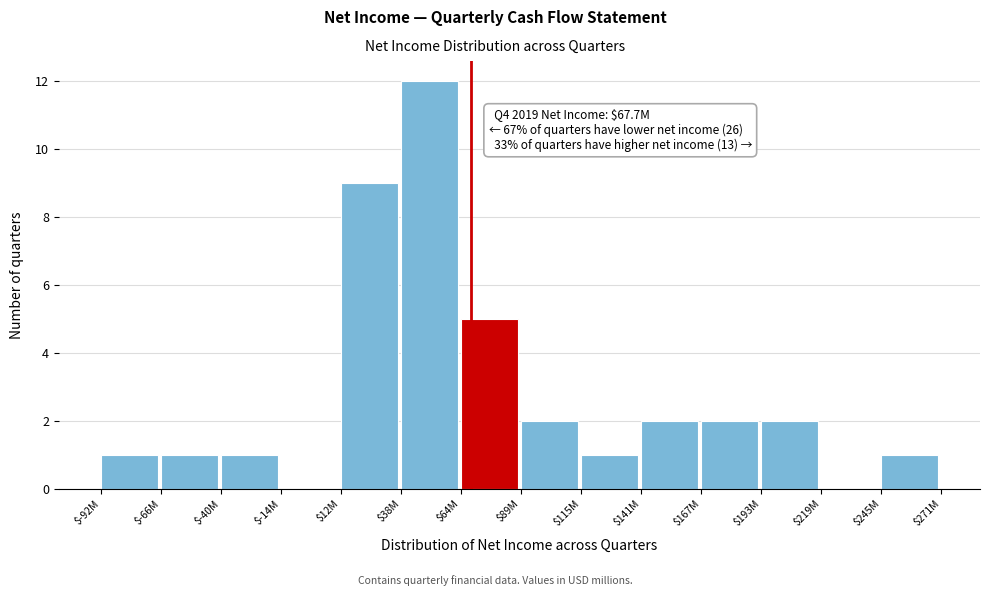

At which label is the value closest to 6?

$64M